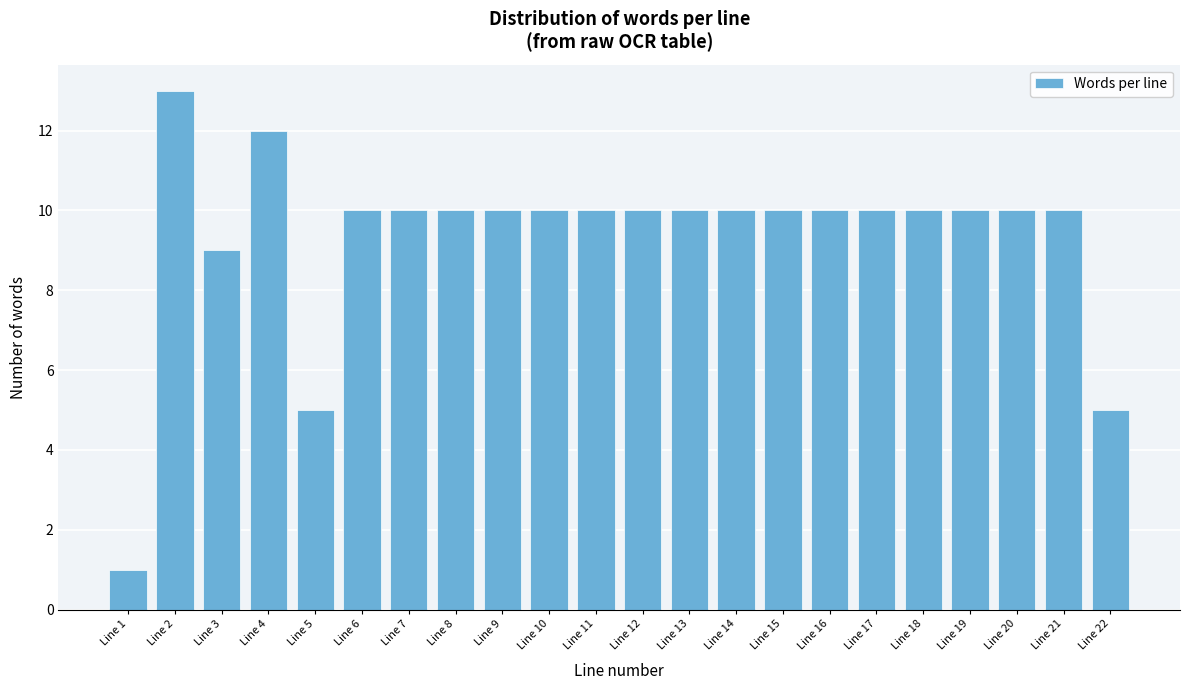

Reading left to right, extract all data points from this chart.

1	13	9	12	5	10	10	10	10	10	10	10	10	10	10	10	10	10	10	10	10	5